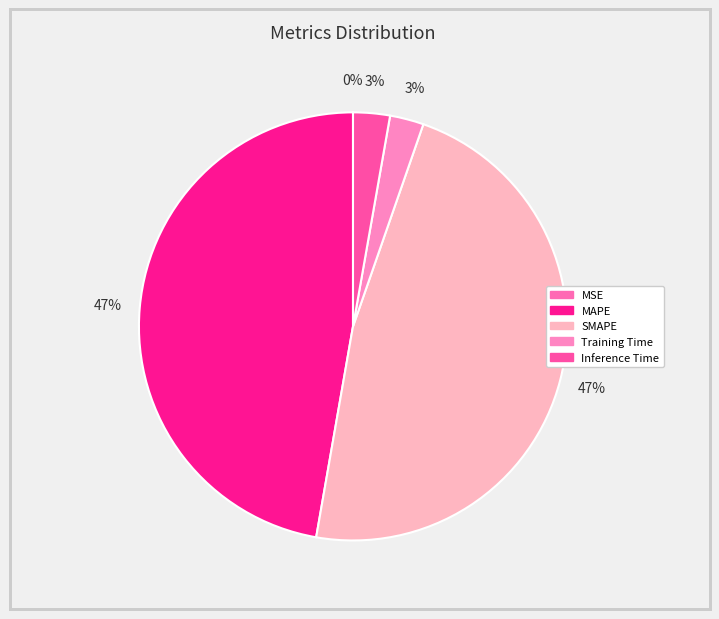

Count the number of slices in the pie.

5